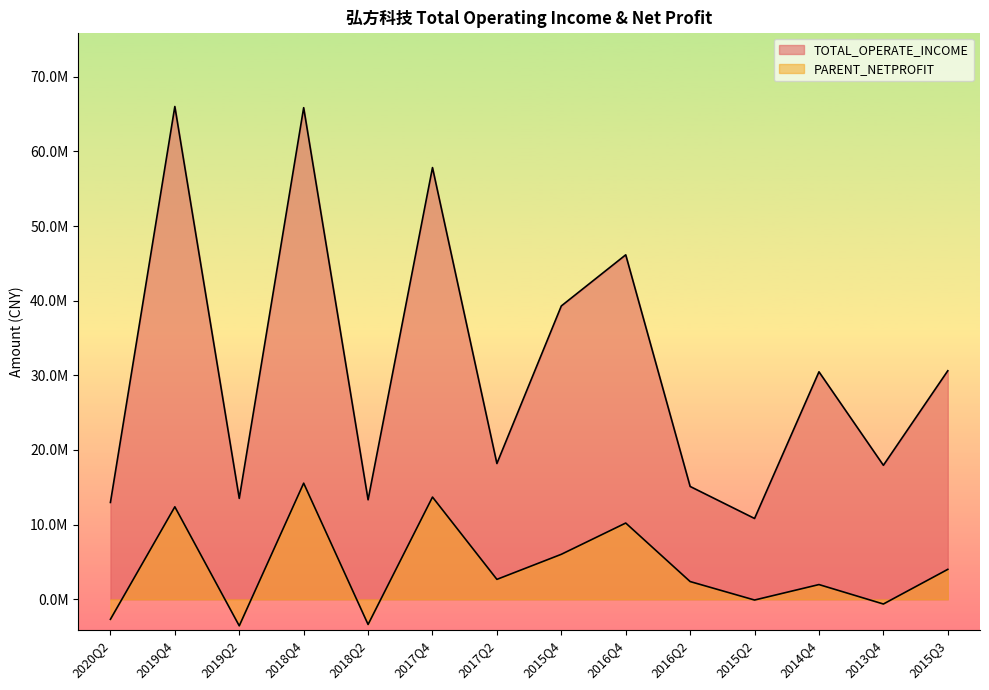

True or false: TOTAL_OPERATE_INCOME and PARENT_NETPROFIT intersect in this chart.

False